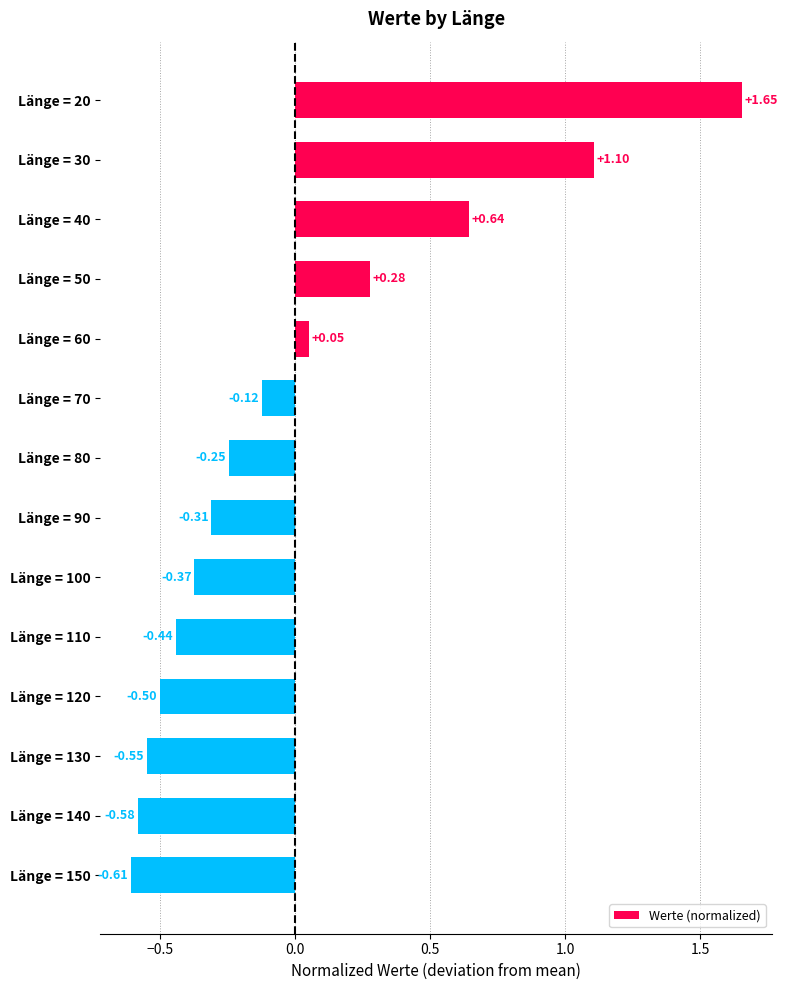

What is the change in value from Länge = 20 to Länge = 70?

-1.8